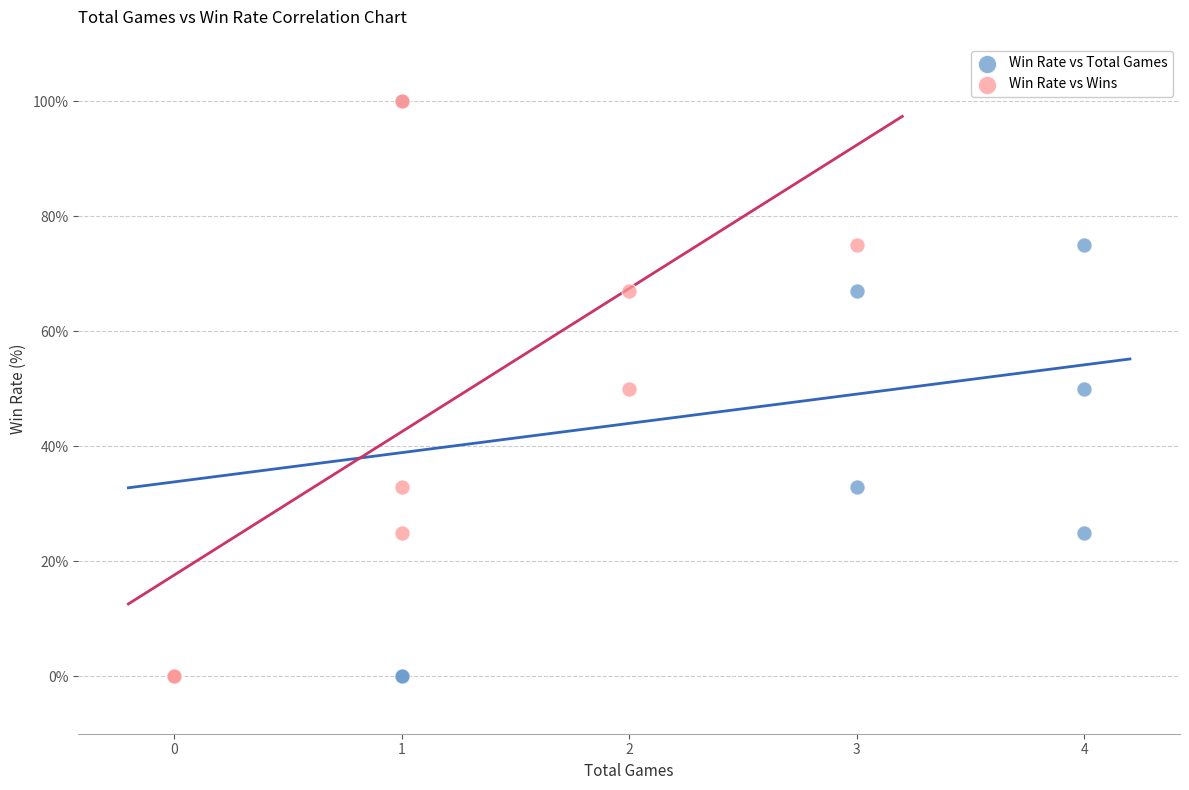

What are all the series names shown in the legend?

Win Rate vs Total Games, Win Rate vs Wins